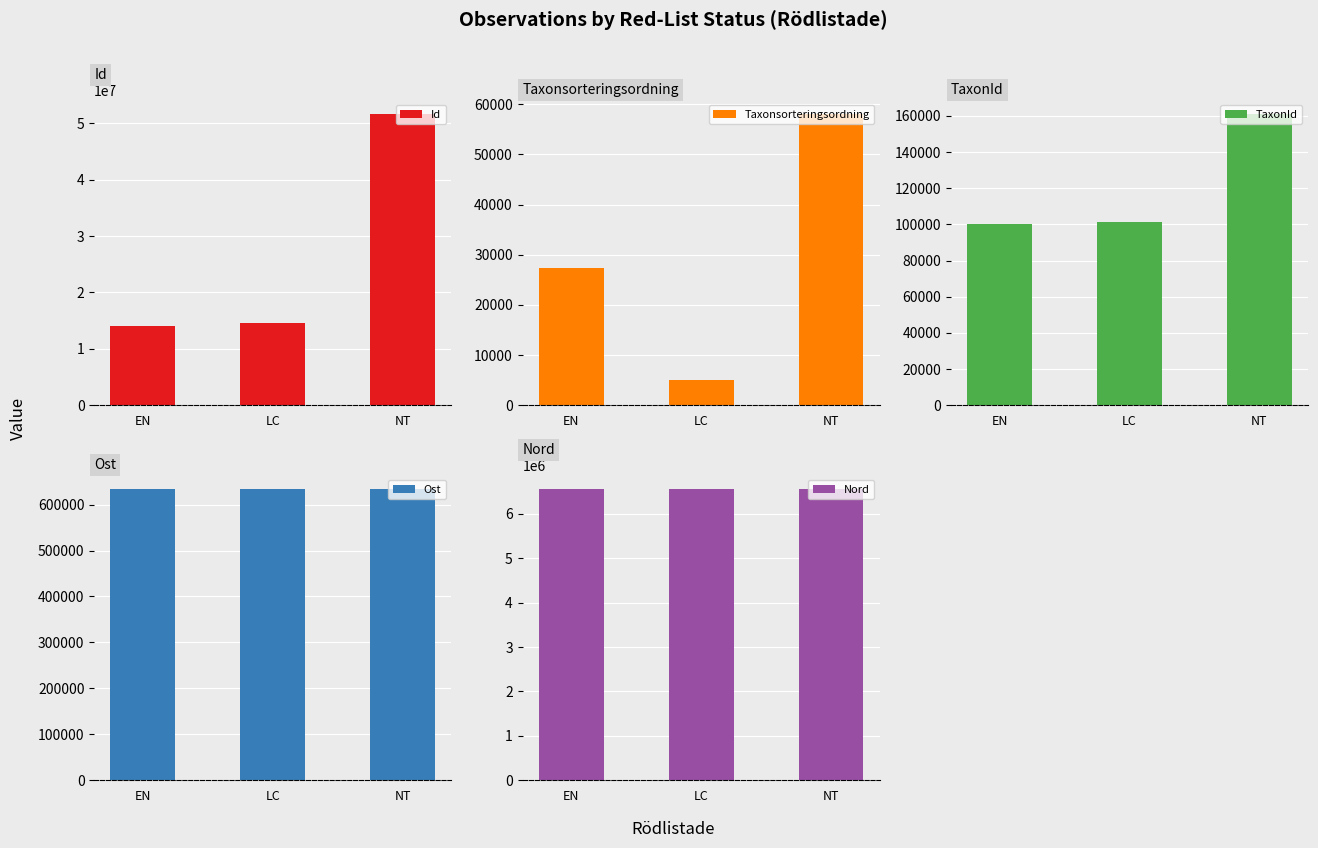

Reading left to right, what are all the values shown in this chart?

Id: 13971452.0	14604246.0	51604167.5
Taxonsorteringsordning: 27447.0	5076.5	58019.0
TaxonId: 100384.0	101332.0	160947.5
Ost: 633075.0	633096.0	633329.5
Nord: 6555641.0	6555587.0	6555800.0
Noggrannhet: 100.0	100.0	62.5